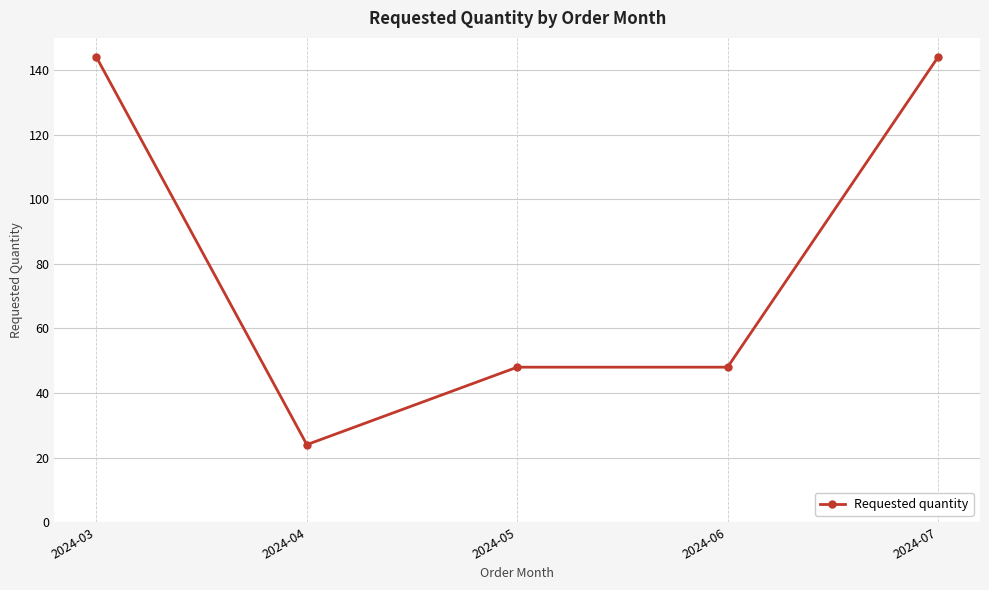

Is this an area chart (filled region under the line)?

No